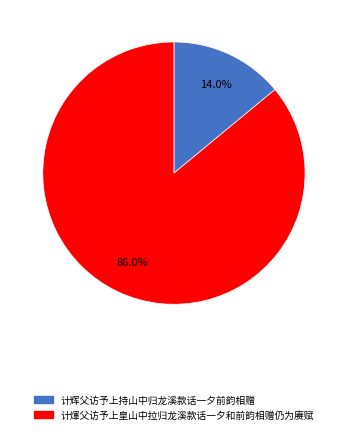

To the nearest percent, what is the difference between the largest and smallest slice percentages?

72%